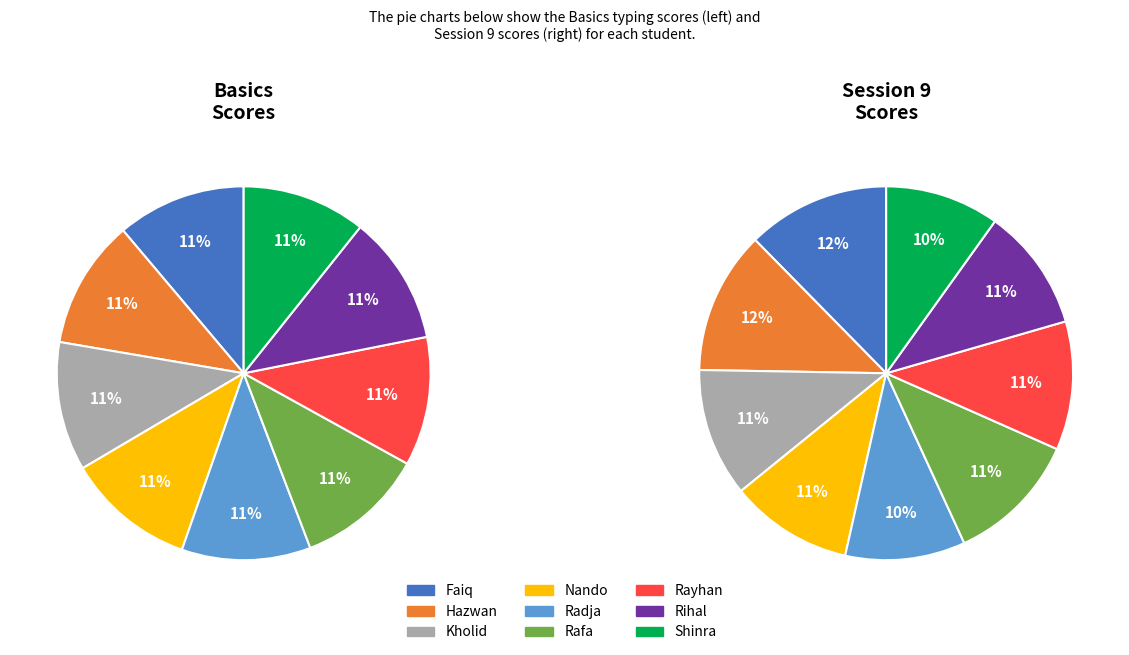

True or false: Nando accounts for 18% of the total.

False